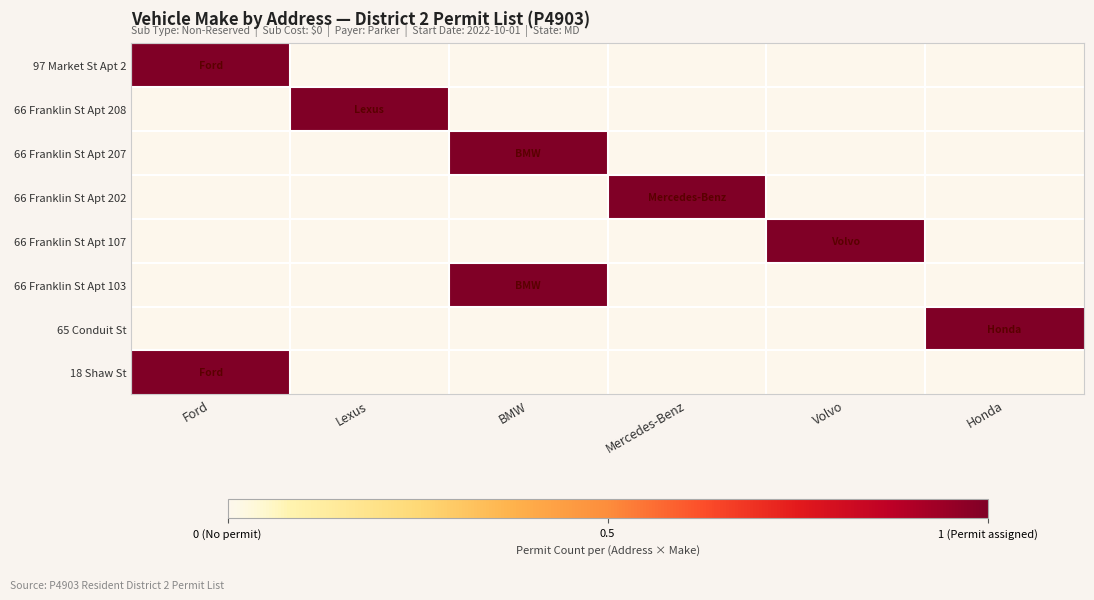

Reading left to right, transcribe all the data shown in this chart.

97 Market St Apt 2: Ford=1	Lexus=0	BMW=0	Mercedes-Benz=0	Volvo=0	Honda=0
66 Franklin St Apt 208: Ford=0	Lexus=1	BMW=0	Mercedes-Benz=0	Volvo=0	Honda=0
66 Franklin St Apt 207: Ford=0	Lexus=0	BMW=1	Mercedes-Benz=0	Volvo=0	Honda=0
66 Franklin St Apt 202: Ford=0	Lexus=0	BMW=0	Mercedes-Benz=1	Volvo=0	Honda=0
66 Franklin St Apt 107: Ford=0	Lexus=0	BMW=0	Mercedes-Benz=0	Volvo=1	Honda=0
66 Franklin St Apt 103: Ford=0	Lexus=0	BMW=1	Mercedes-Benz=0	Volvo=0	Honda=0
65 Conduit St: Ford=0	Lexus=0	BMW=0	Mercedes-Benz=0	Volvo=0	Honda=1
18 Shaw St: Ford=1	Lexus=0	BMW=0	Mercedes-Benz=0	Volvo=0	Honda=0